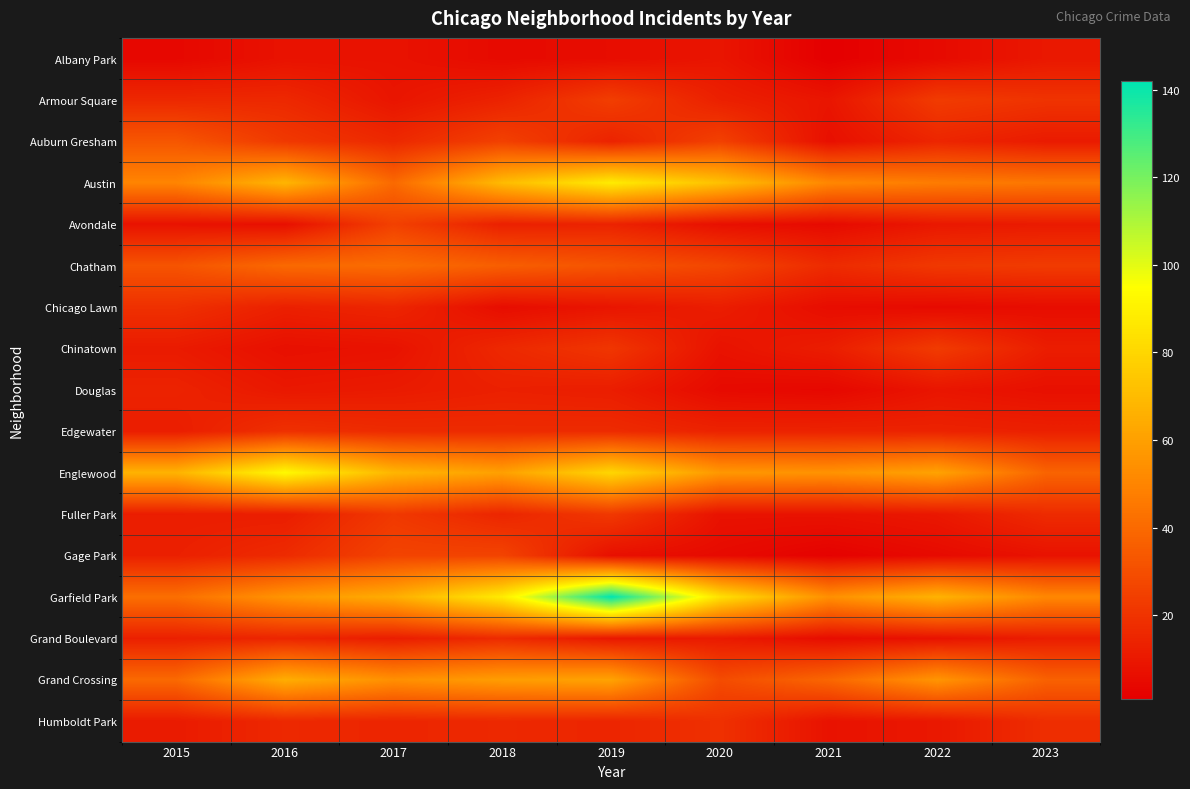

Which series has the largest range (max minus min)?

Garfield Park